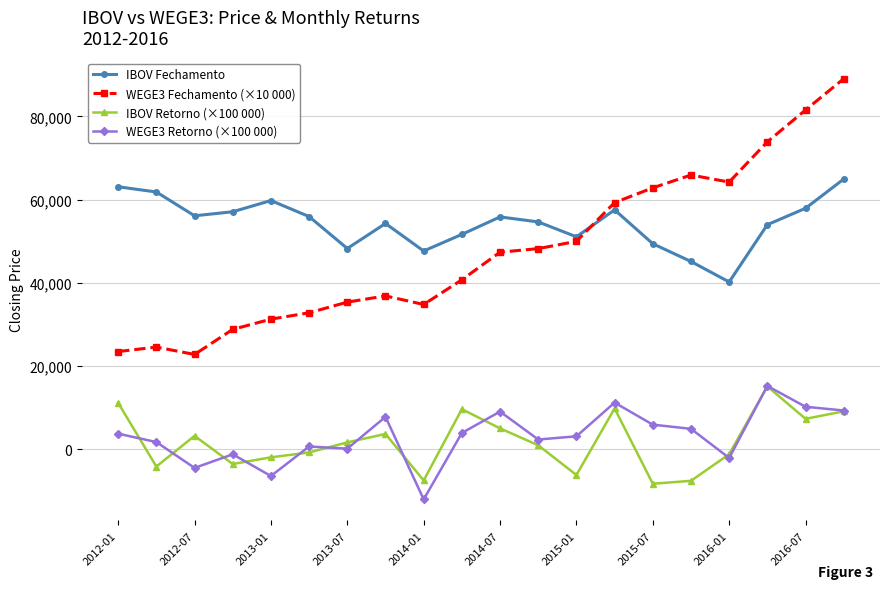

What is the value of the WEGE3 Fechamento (×10 000) point at the 5th from the left?

31259.4